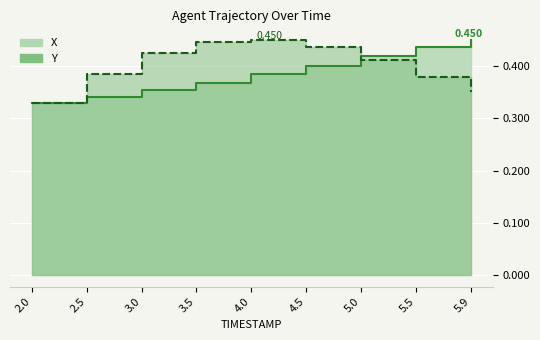

Reading left to right, extract all data points from this chart.

X: 2.0=0.3	2.5=0.3	3.0=0.4	3.5=0.4	4.0=0.4	4.5=0.4	5.0=0.4	5.5=0.4	5.9=0.5
Y: 2.0=0.3	2.5=0.4	3.0=0.4	3.5=0.4	4.0=0.5	4.5=0.4	5.0=0.4	5.5=0.4	5.9=0.4